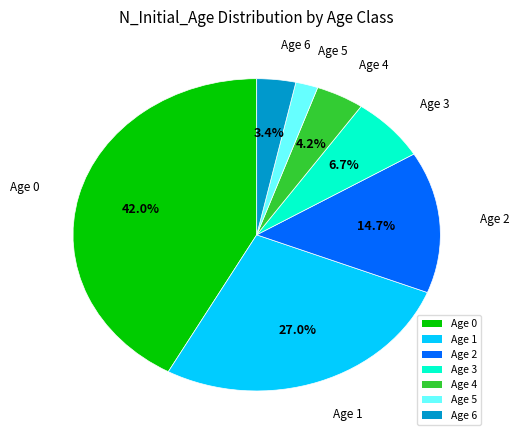

Rank the categories by value from lowest to highest.

Age 5, Age 6, Age 4, Age 3, Age 2, Age 1, Age 0